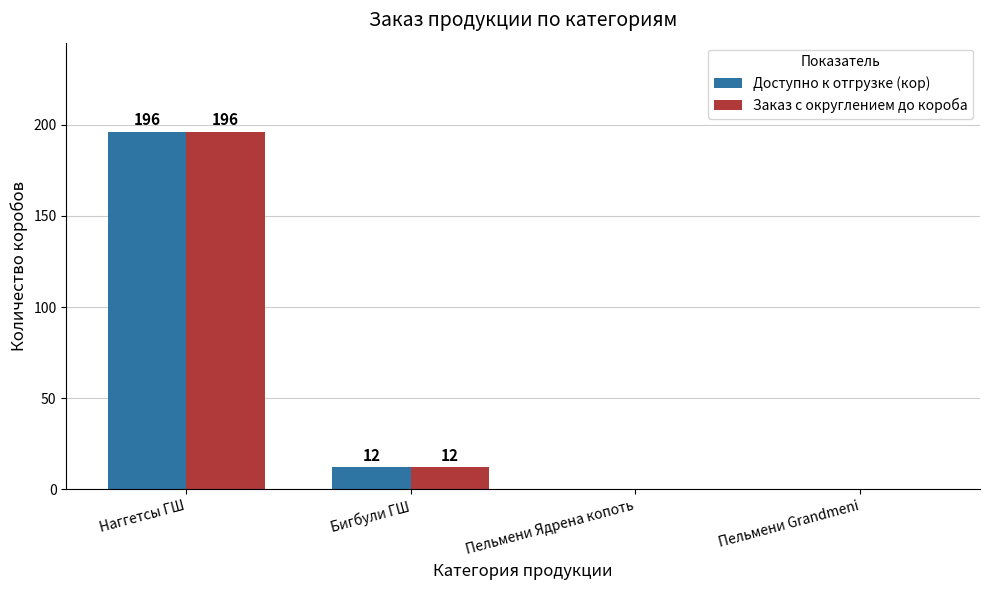

Where is Доступно к отгрузке (кор) nearest to the value 98?

Бигбули ГШ